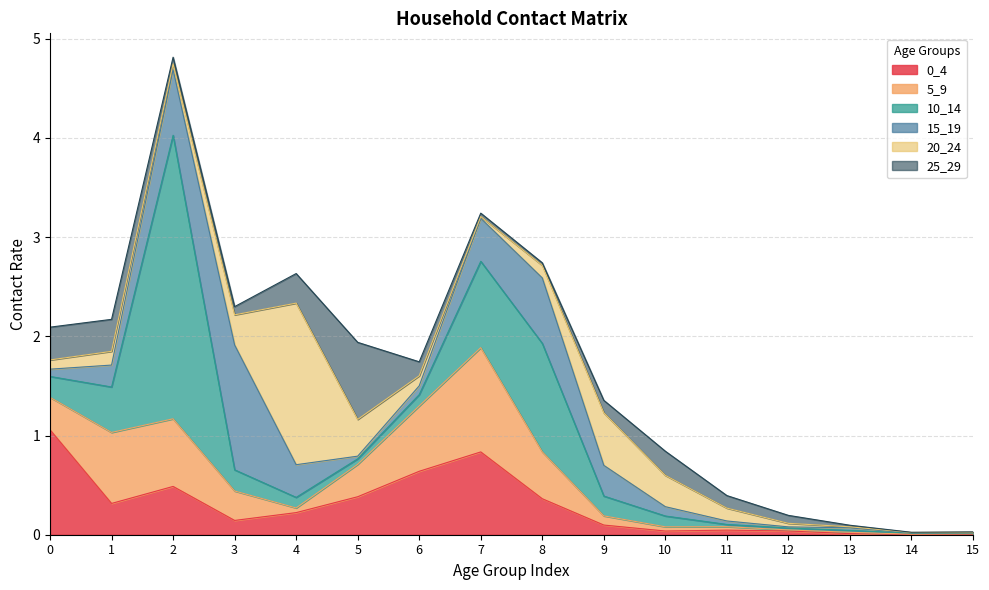

What is the greatest value displayed?

2.9